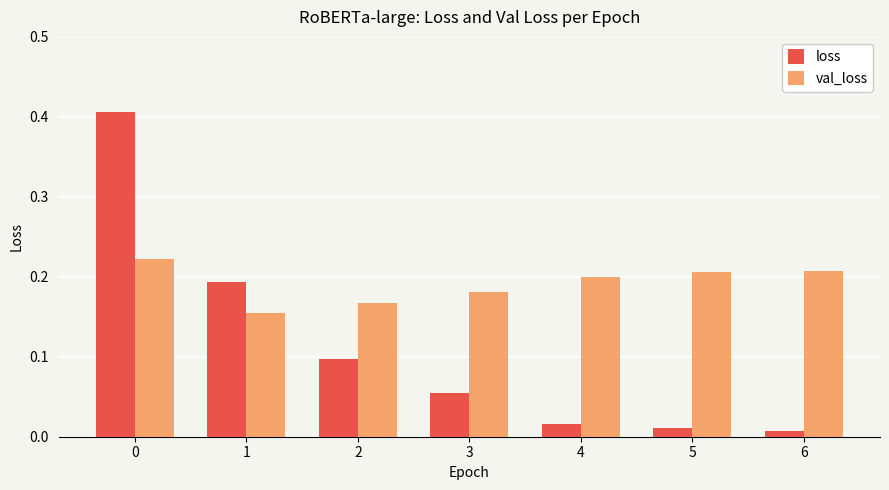

How many bars are there in each group?

2